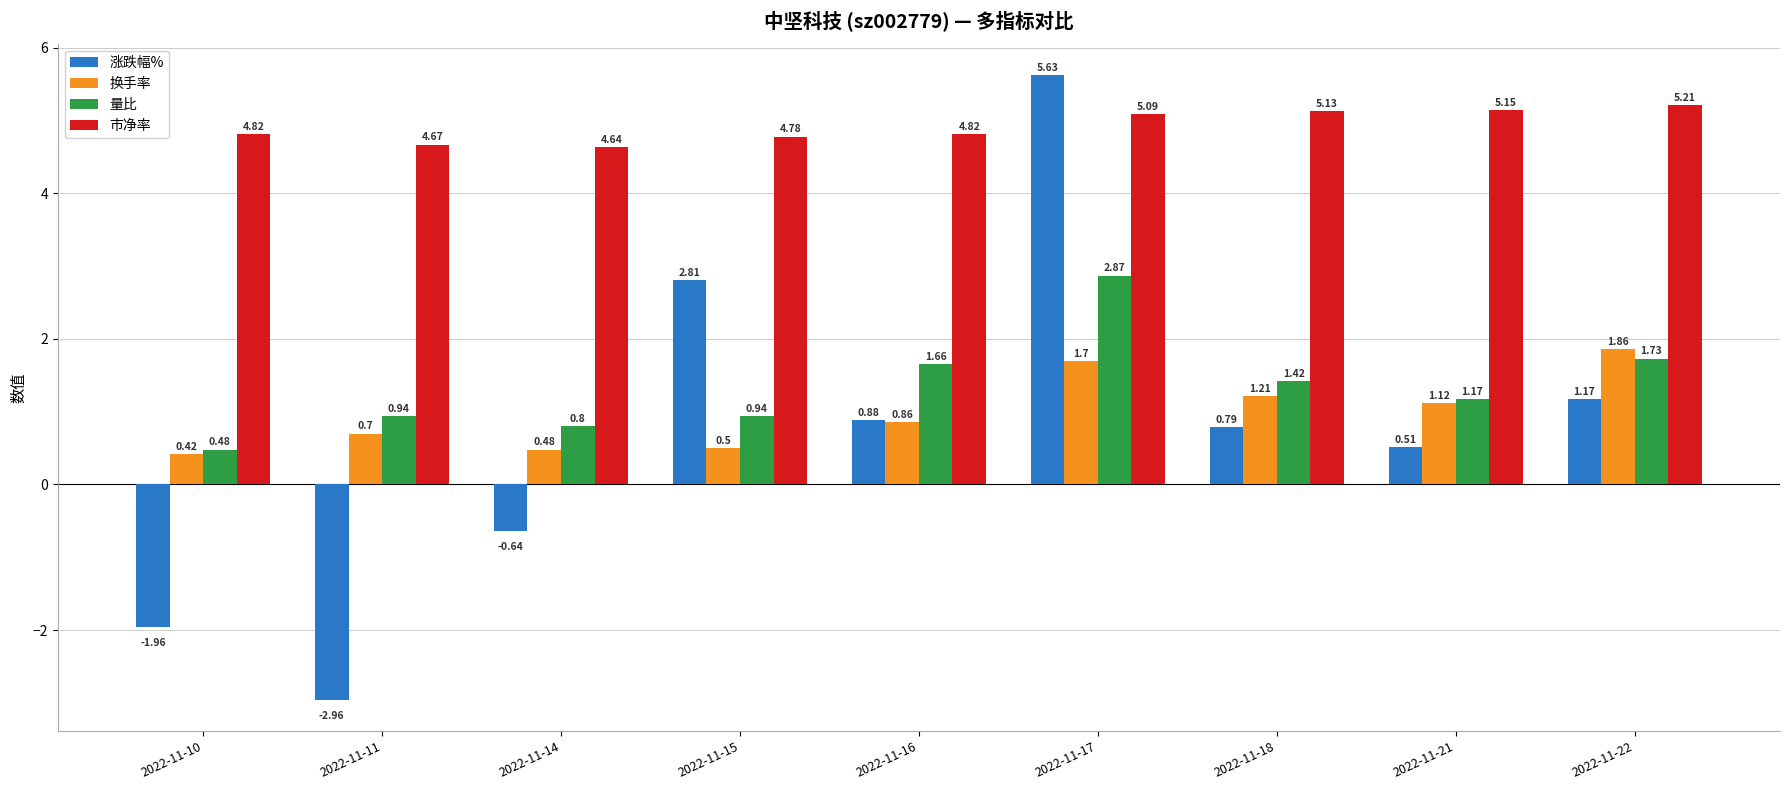

Which series changed the most between 2022-11-17 and 2022-11-21?

涨跌幅%